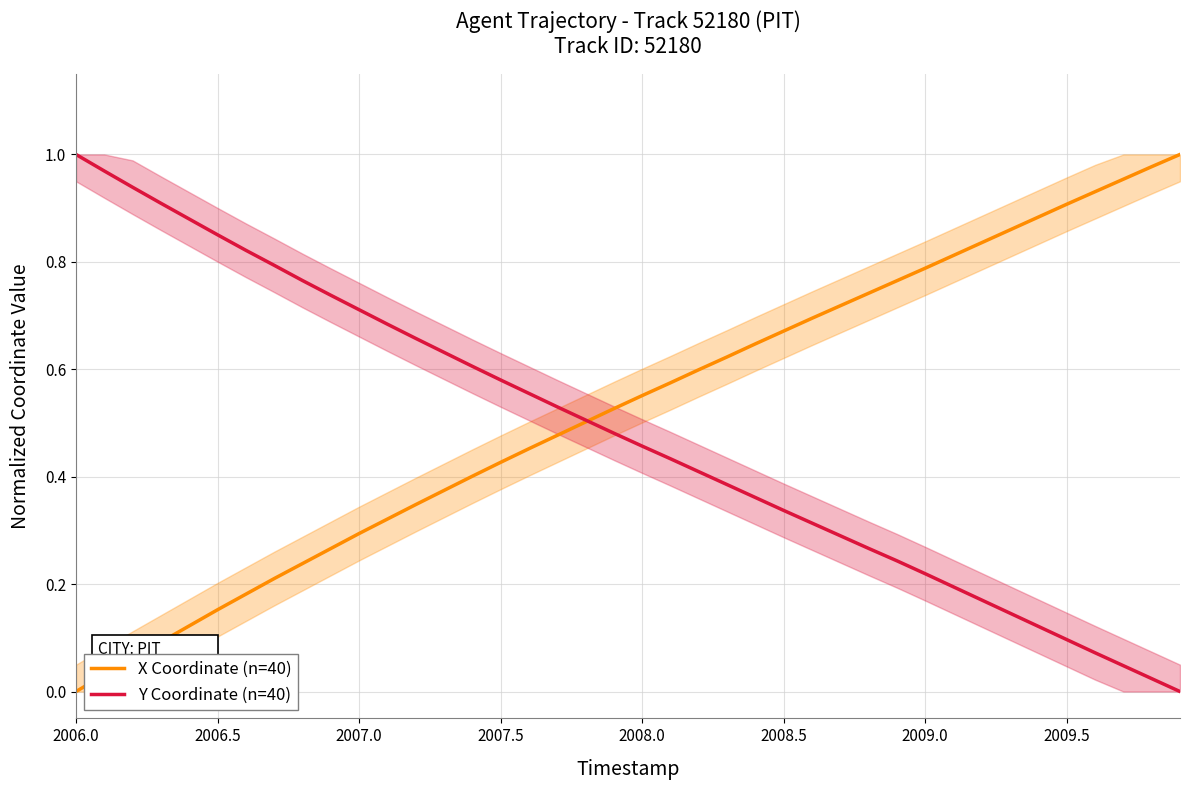

The value of Y Coordinate (n=40) at 2009.5 is 0.1. True or false?

True